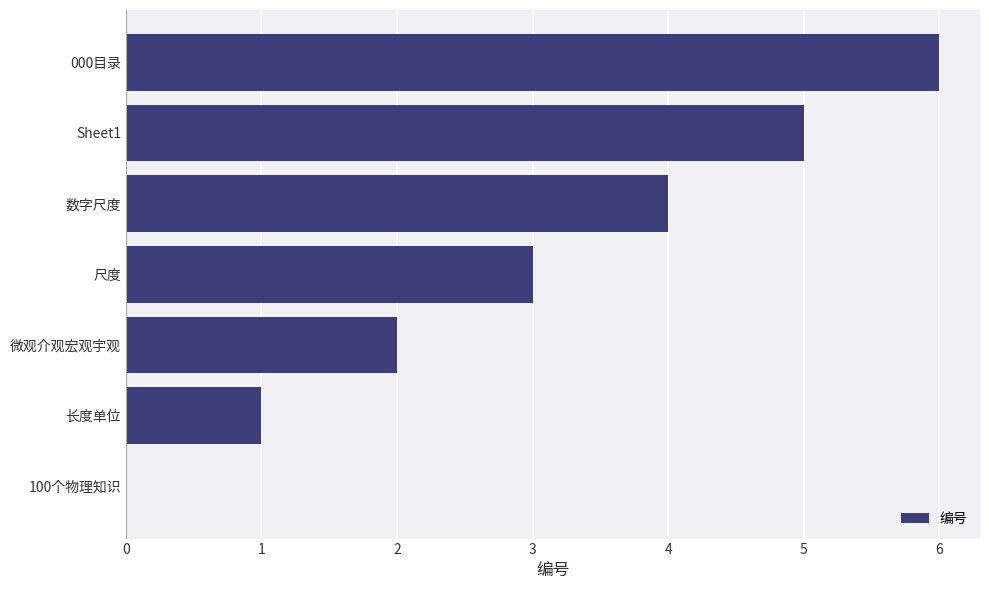

Between 微观介观宏观宇观 and 长度单位, which is larger?

微观介观宏观宇观